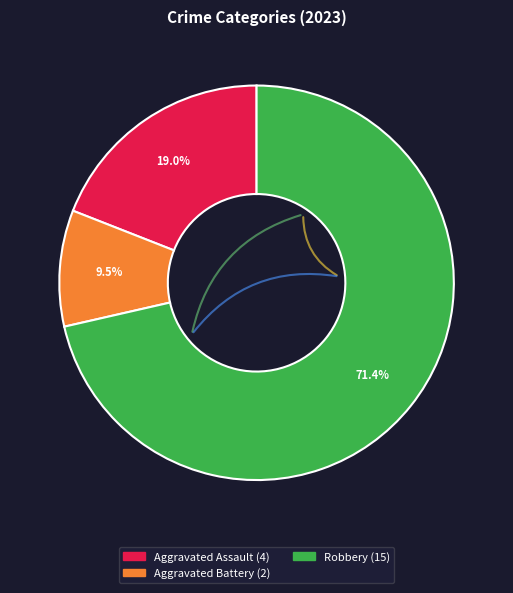

How many slices are in this pie chart?

3